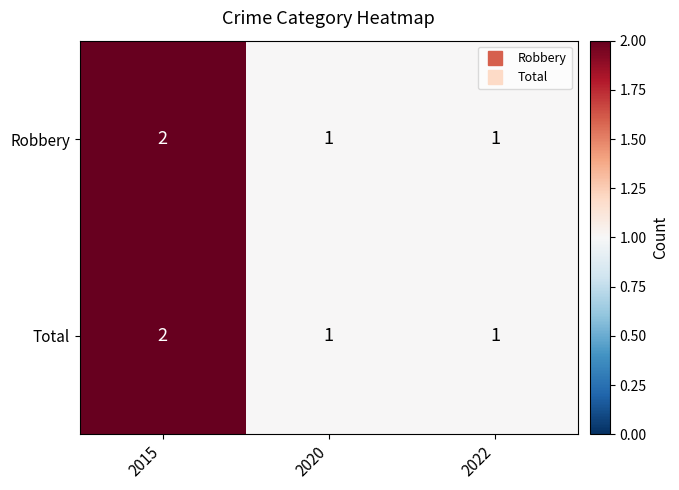

What is the sum of all Total values?

4